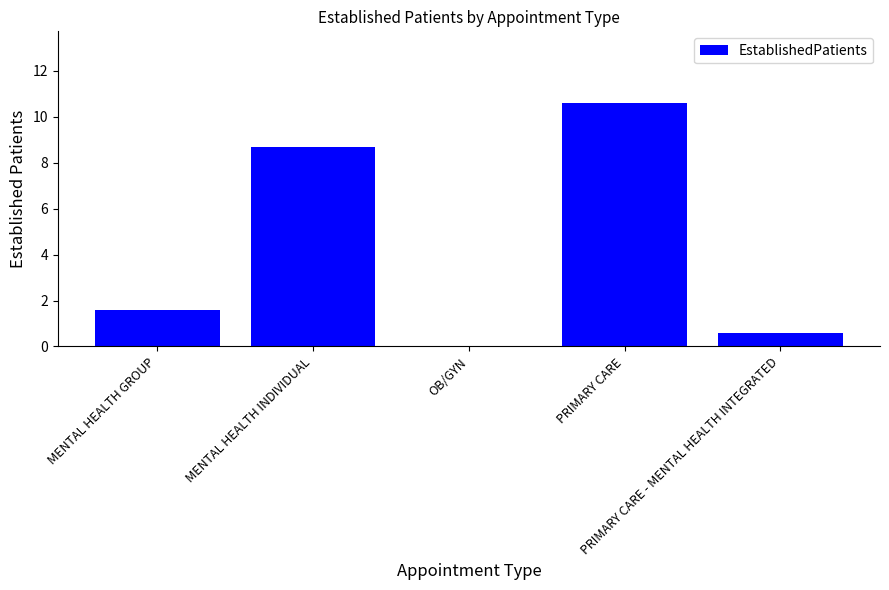

True or false: the data shows 8.7 at MENTAL HEALTH INDIVIDUAL.

True